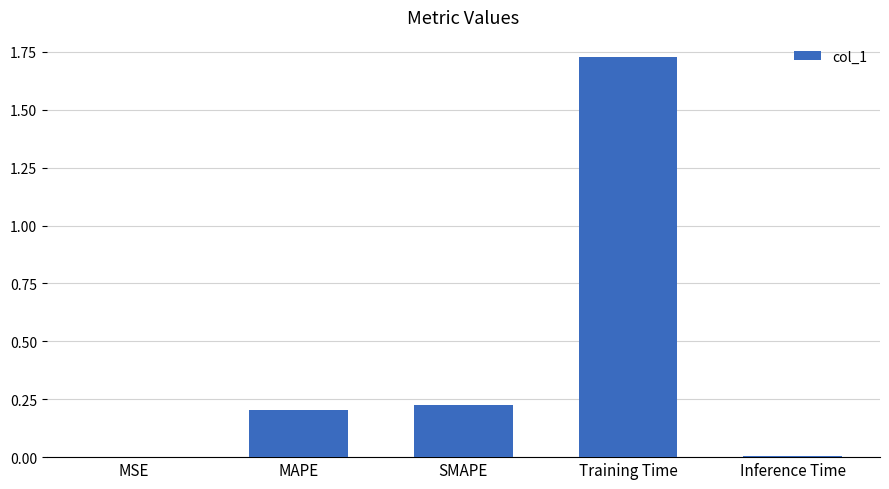

The chart shows a value of 2.4 at Training Time. True or false?

False